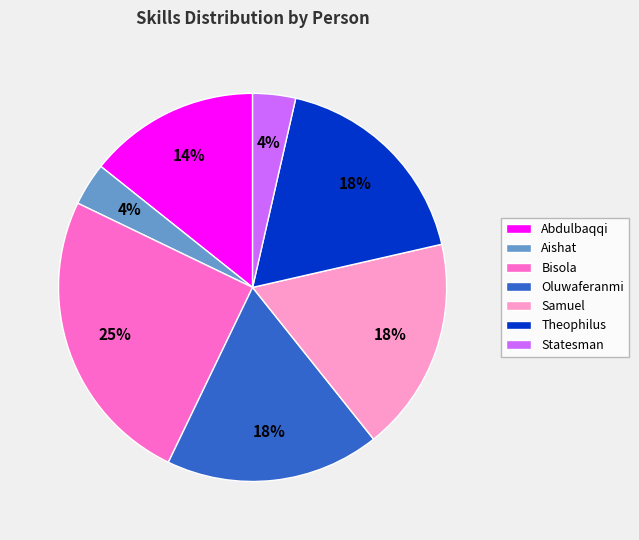

Between Bisola and Aishat, which is larger?

Bisola